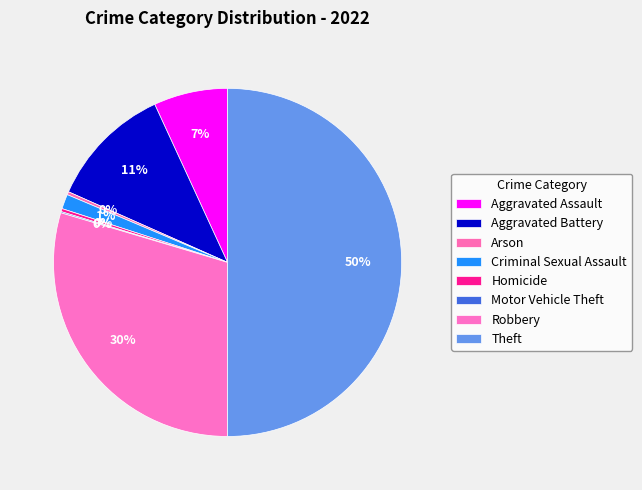

Rank the categories by value from lowest to highest.

Motor Vehicle Theft, Arson, Homicide, Criminal Sexual Assault, Aggravated Assault, Aggravated Battery, Robbery, Theft